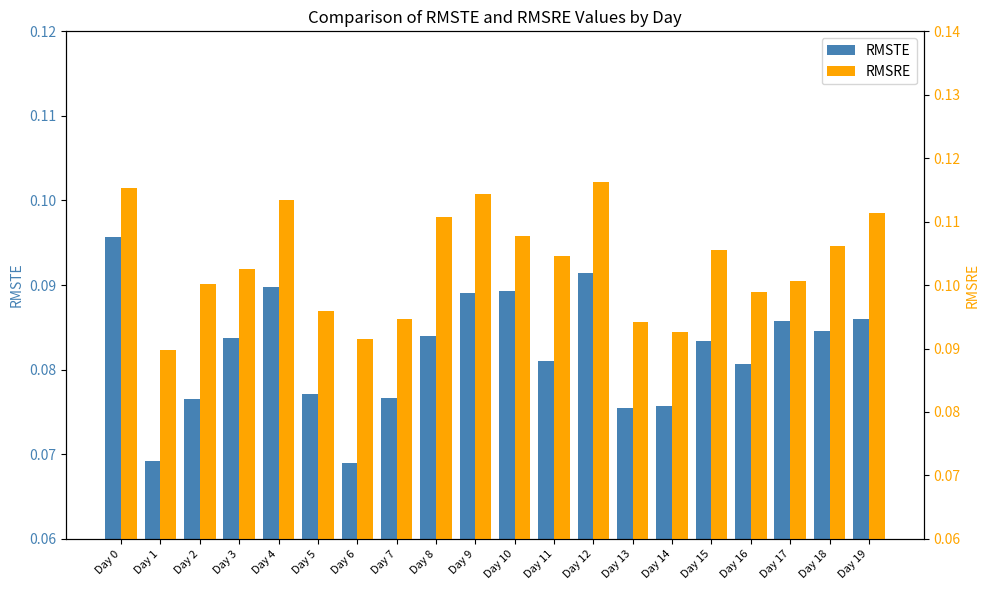

What value does the RMSTE series have at Day 3?

0.1